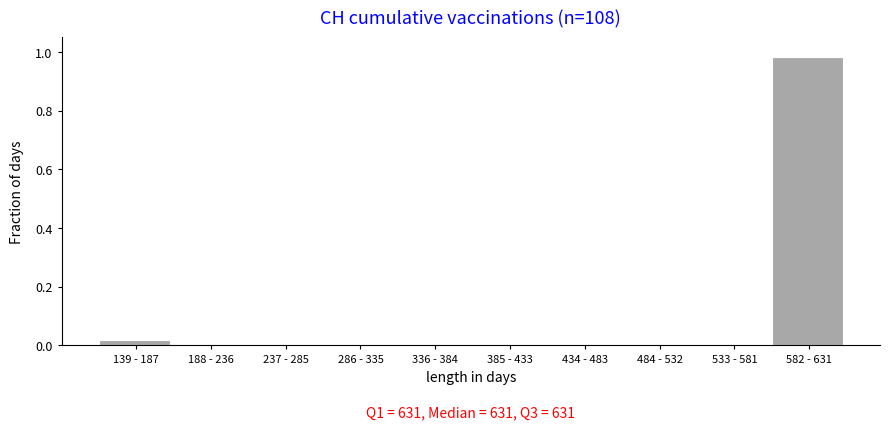

Which label corresponds to the largest value in the chart?

582 - 631